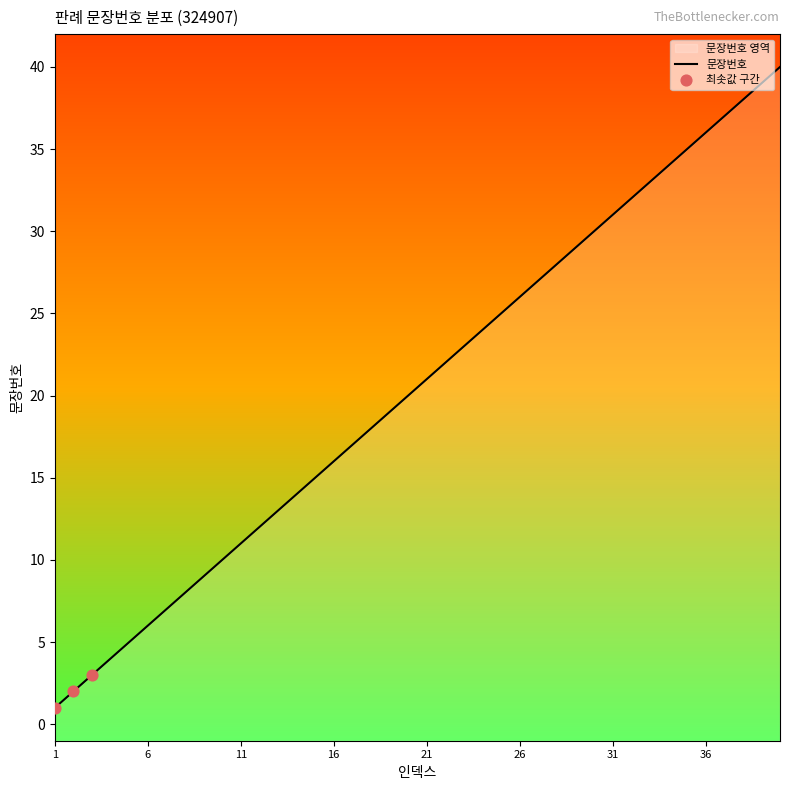

What is the change in value from 18 to 38?

+20